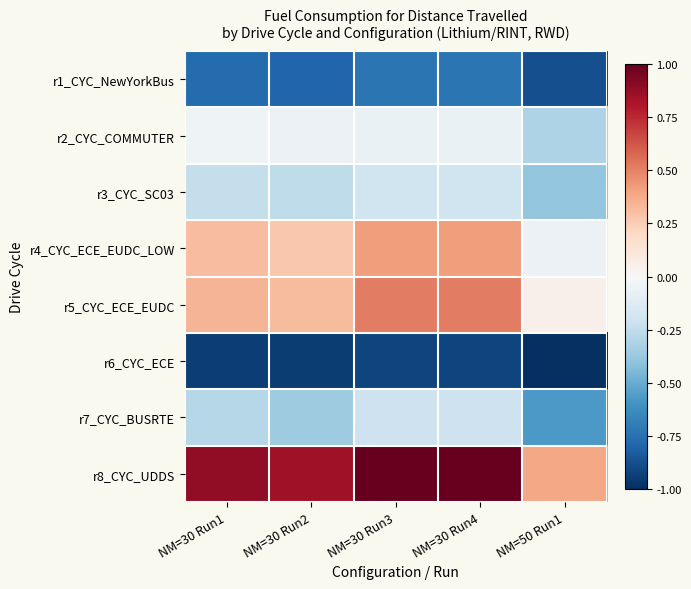

Rank the series by their maximum value, from lowest to highest.

r6_CYC_ECE, r1_CYC_NewYorkBus, r7_CYC_BUSRTE, r3_CYC_SC03, r2_CYC_COMMUTER, r4_CYC_ECE_EUDC_LOW, r5_CYC_ECE_EUDC, r8_CYC_UDDS